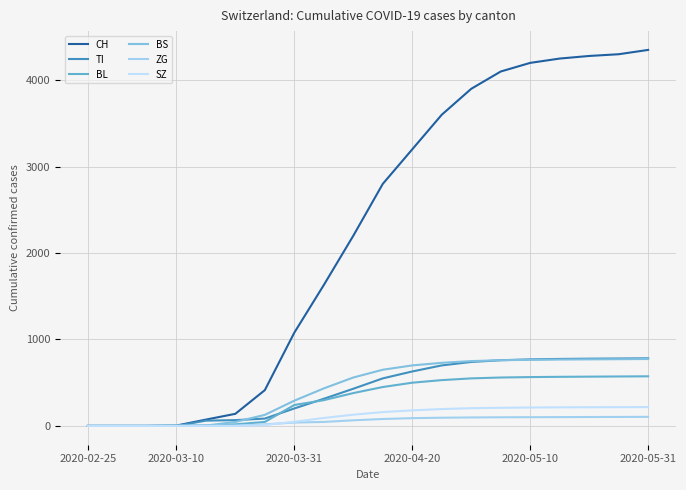

How many lines are shown in the chart?

6